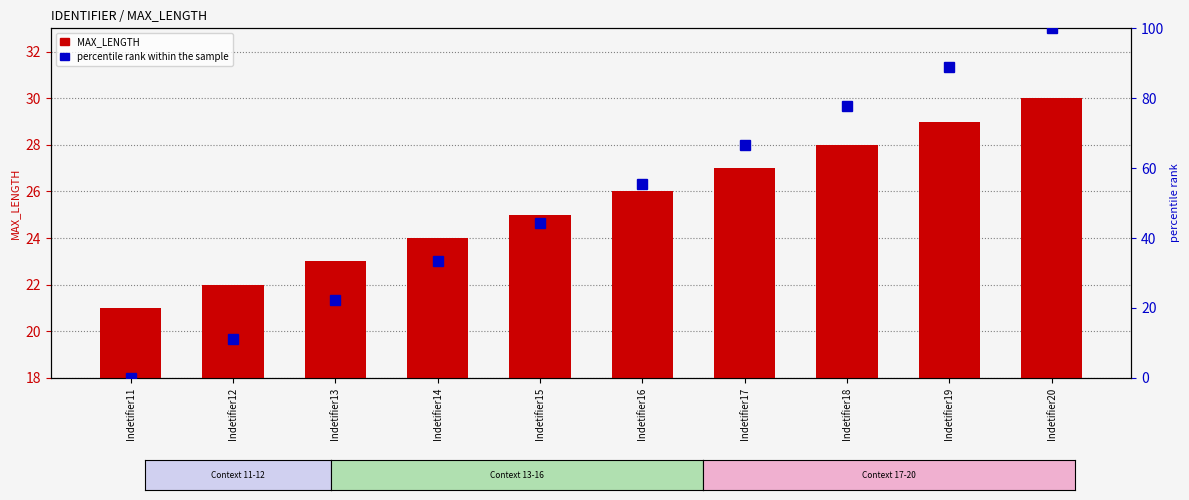

At which label does percentile rank within the sample first exceed 55?

Indetifier16